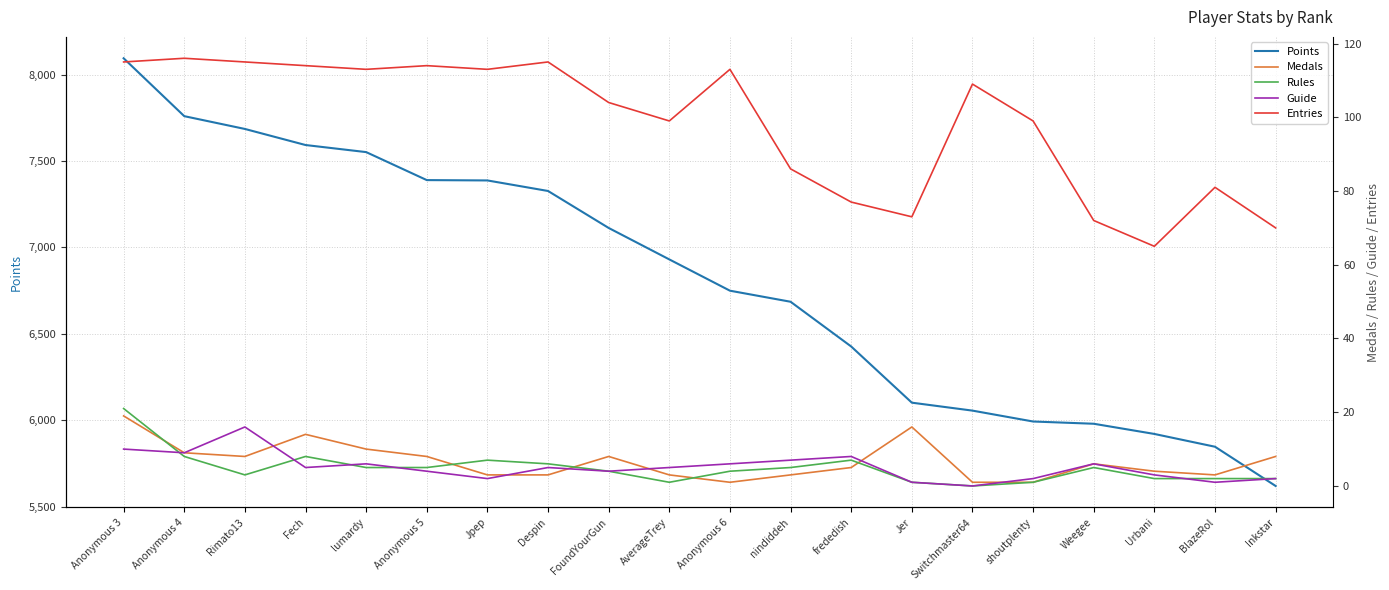

What position from the left is frededish?

13